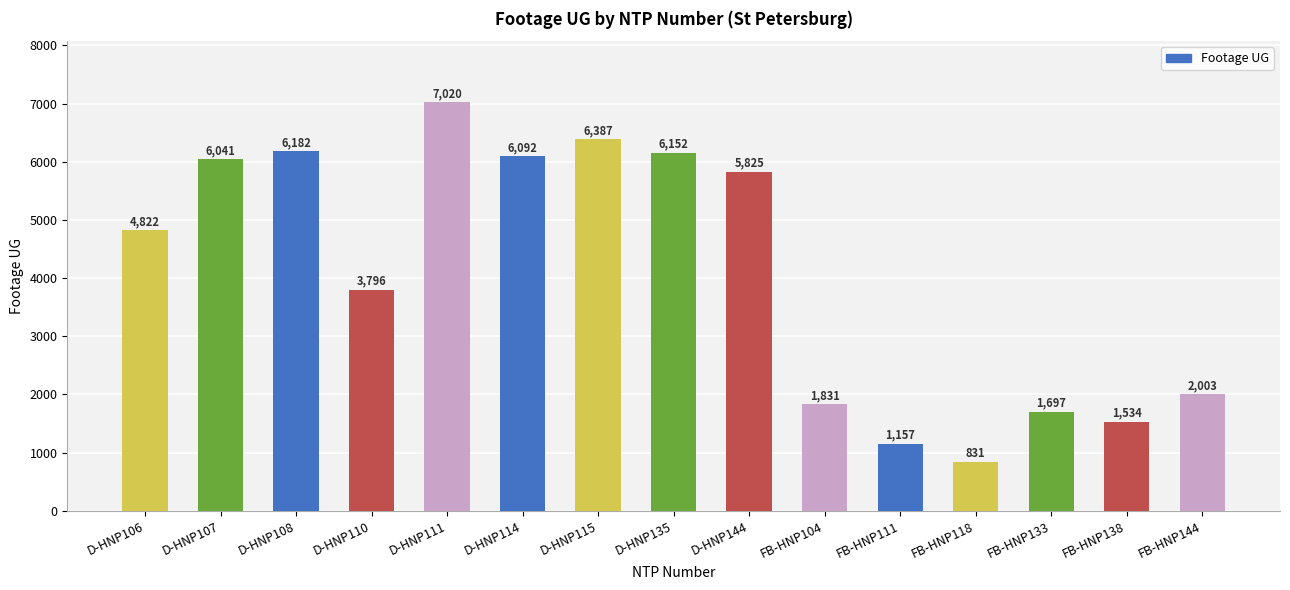

What is the sum of all values?

61370